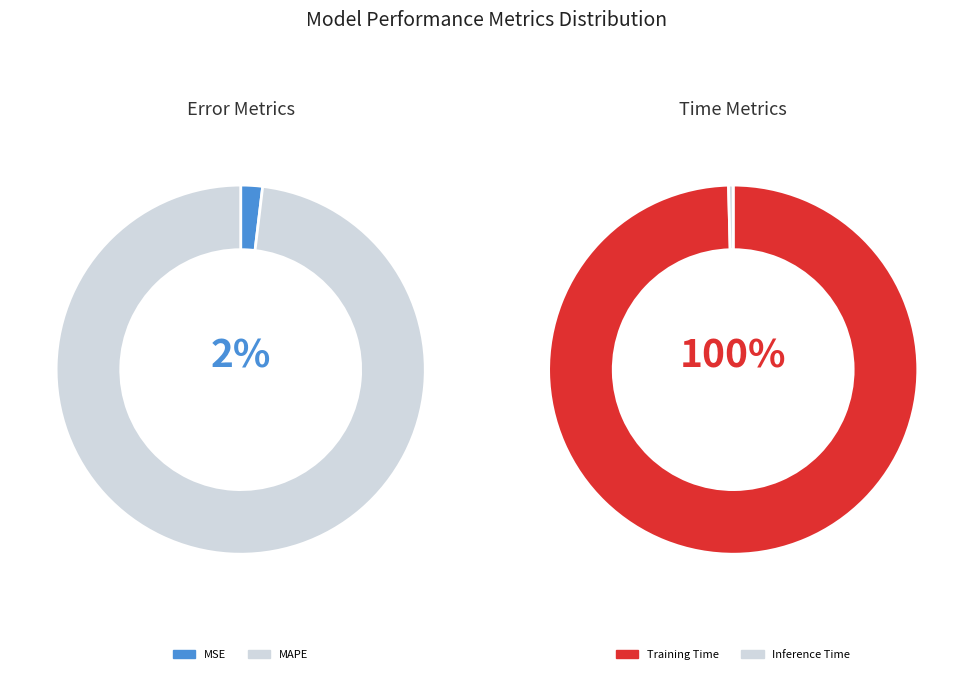

Which category has the smallest portion of the pie?

MSE